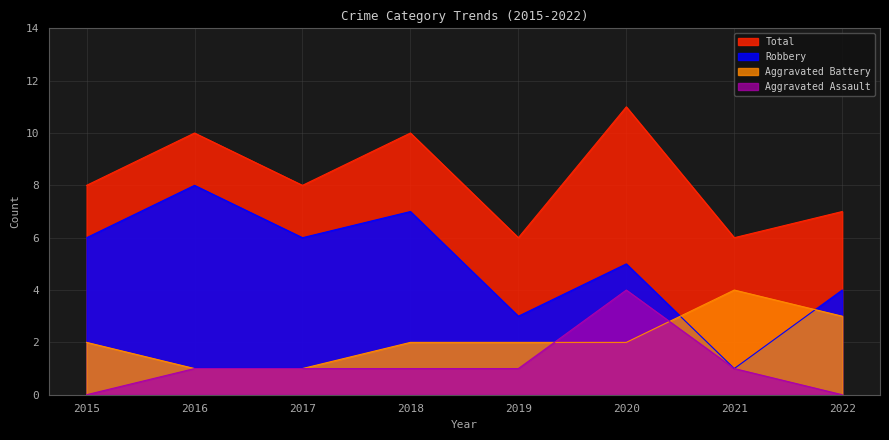

At which category does Robbery reach its first local valley?

2017